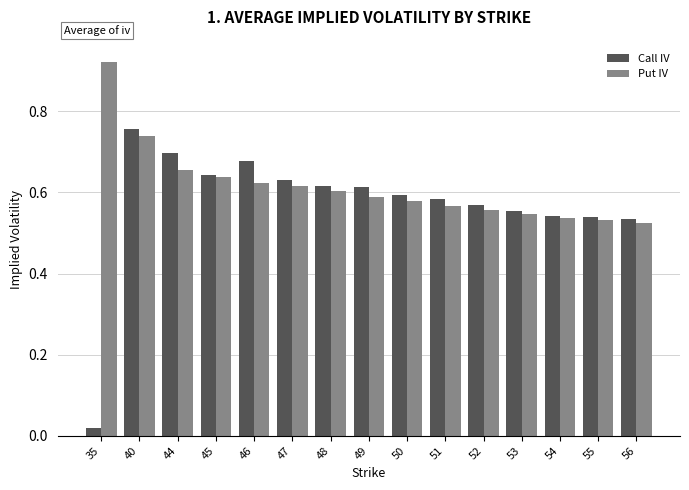

The Put IV series shows 0.6 at 47. True or false?

True